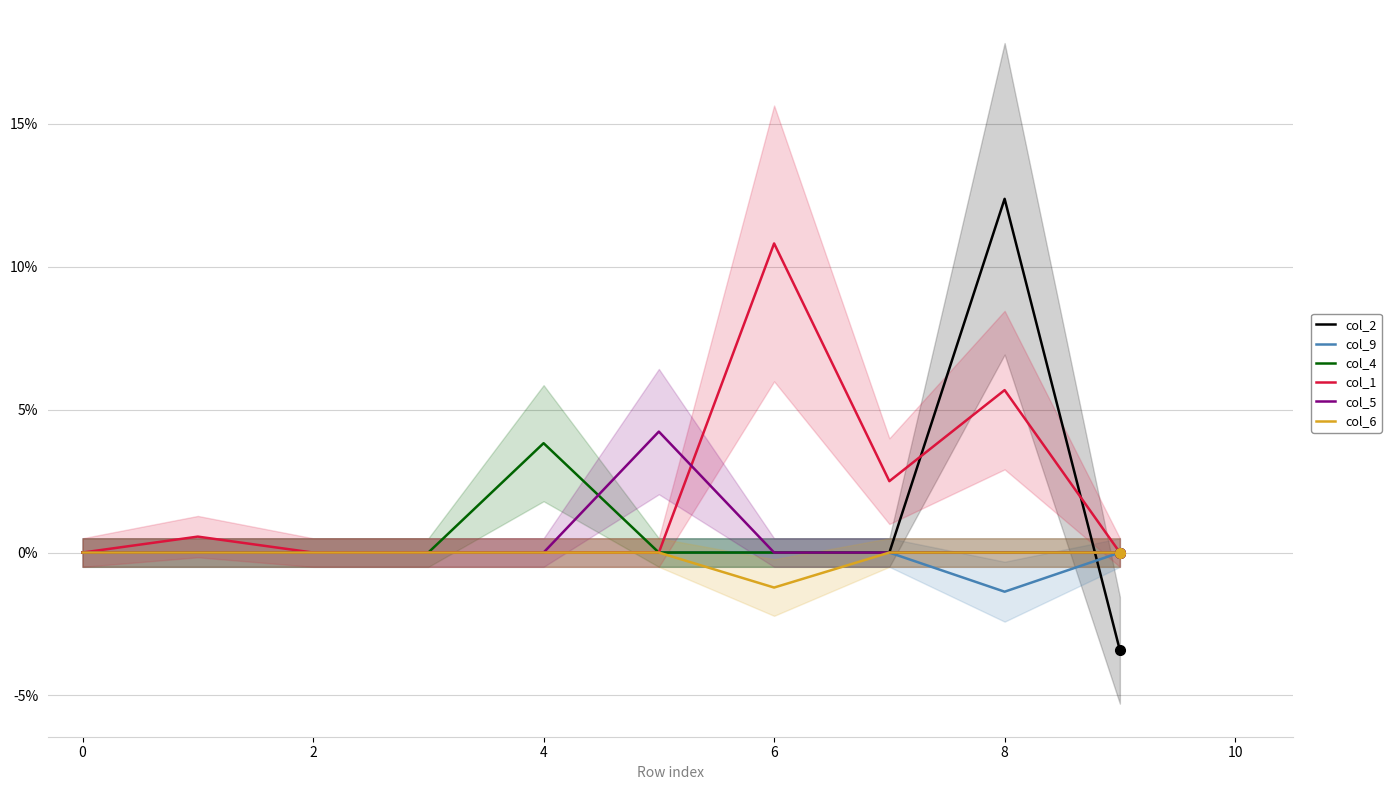

True or false: col_6 has a value of 0.0 at 8.

True